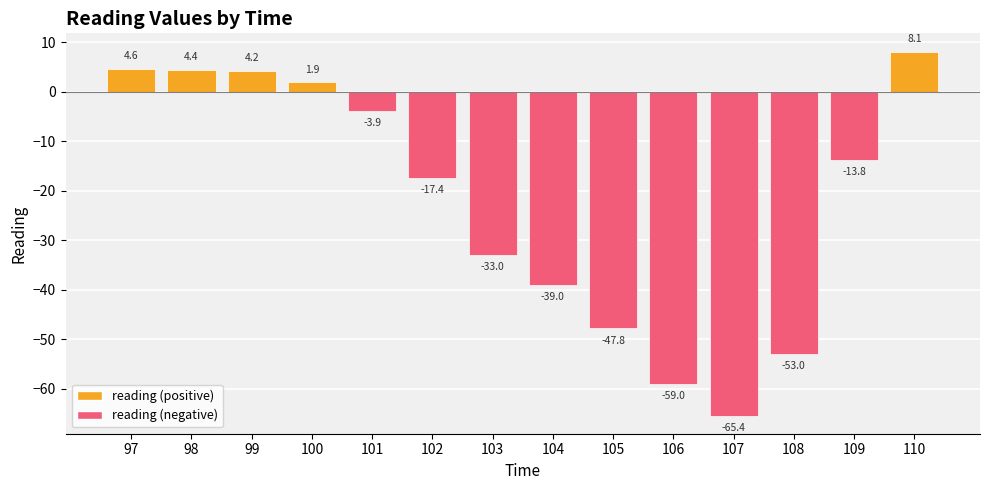

What is the minimum value shown in the chart?

-65.4